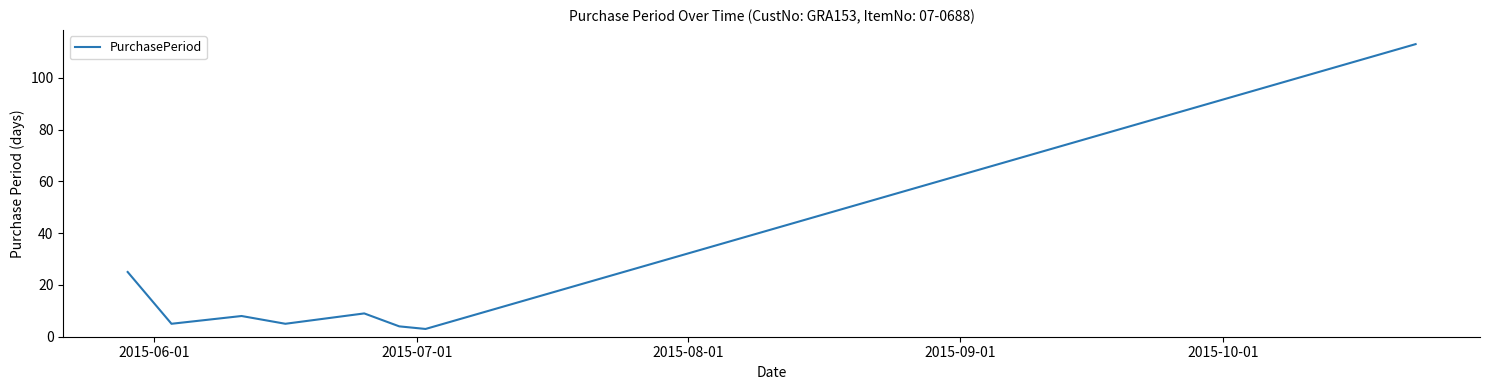

How many interior local peaks (higher than both neighbors) does the data have?

2